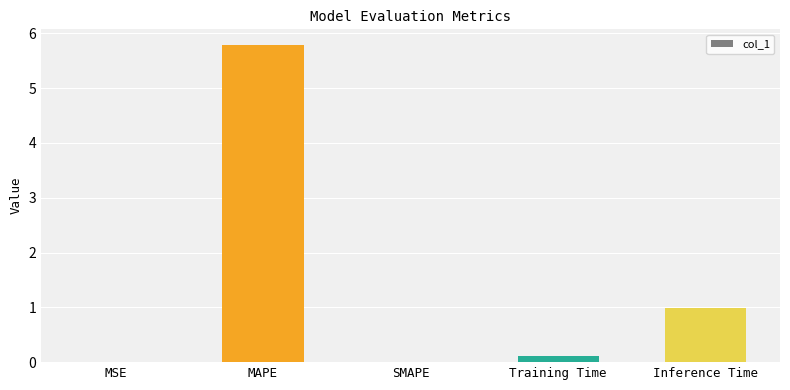

What is the sum of all values?

6.9